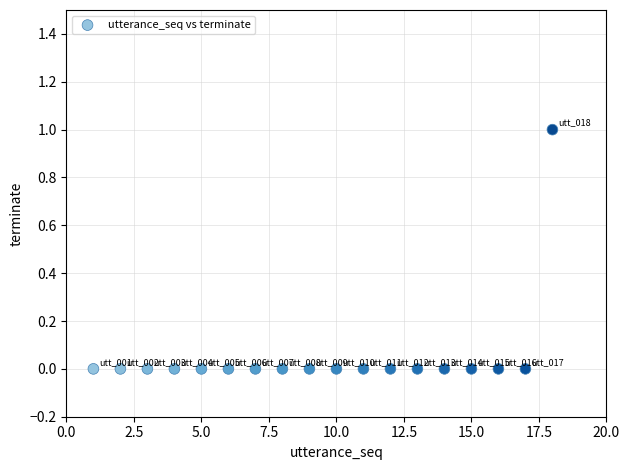

What is the range of X values (max minus min)?

17